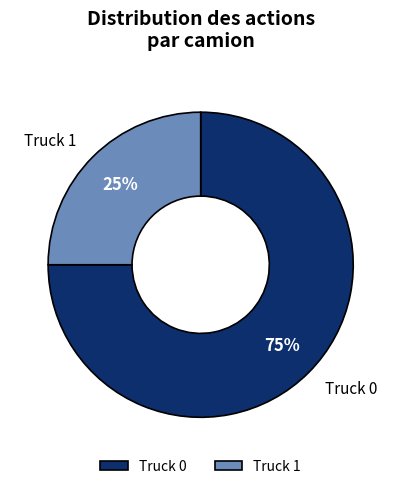

How many slices are in this pie chart?

2